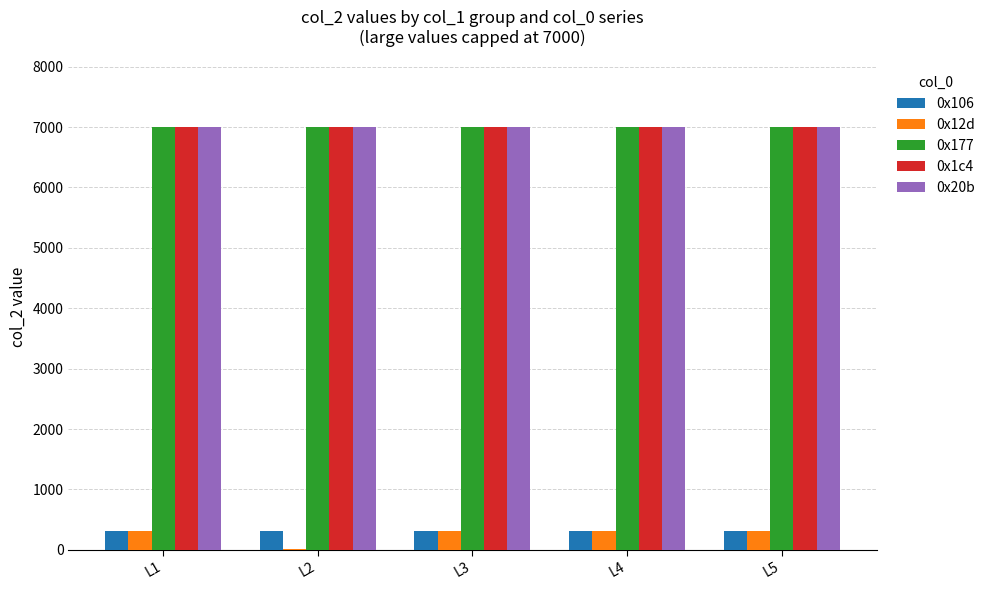

What value does the 0x20b series have at L3?

7000